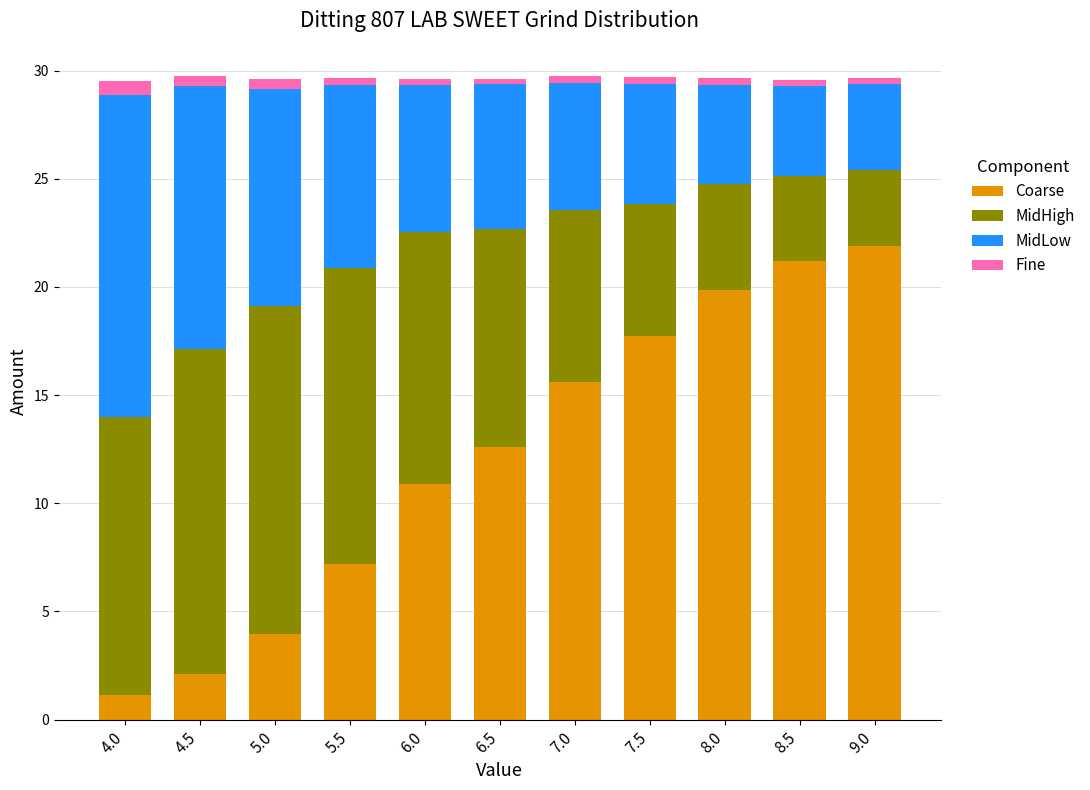

At which label does Coarse reach its minimum?

4.0